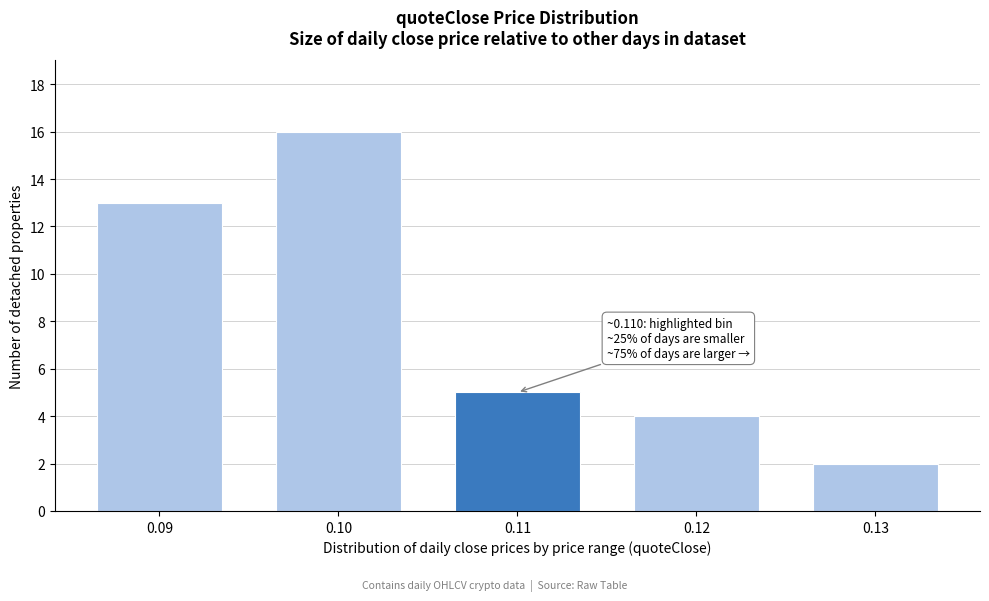

Reading left to right, list all the values displayed in this chart.

13	16	5	4	2